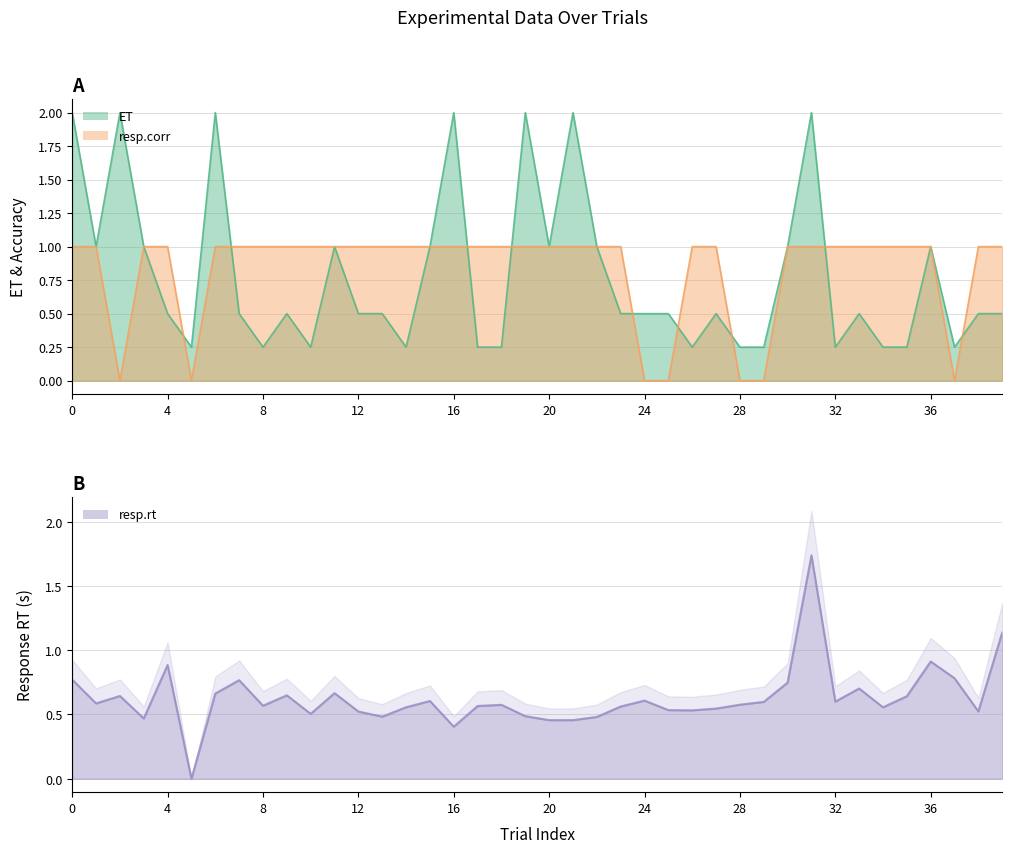

What is the difference between the highest and lowest values at 8?

0.8